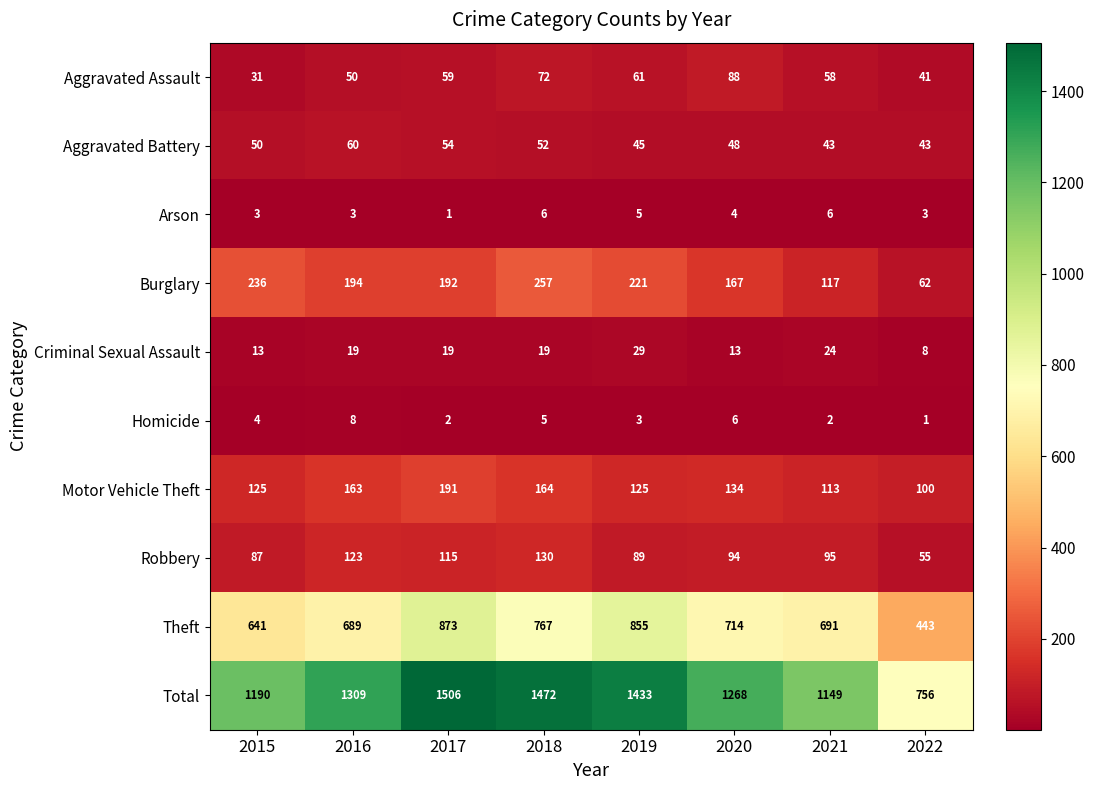

The value of Homicide at 2020 is 3. True or false?

False